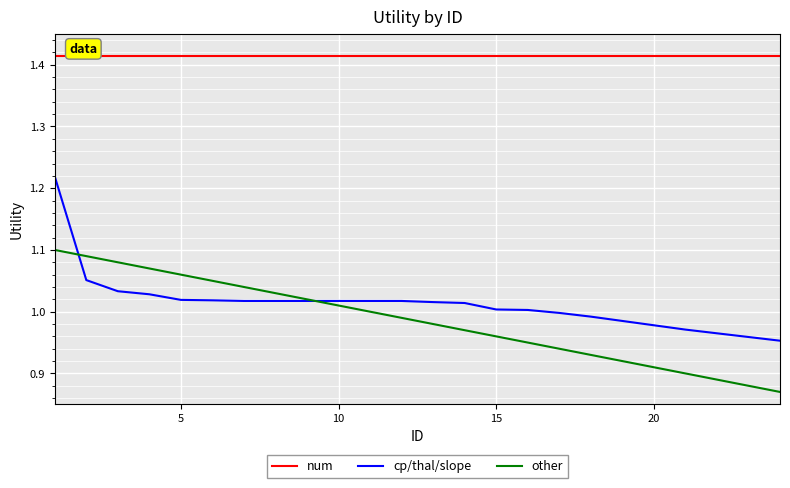

True or false: cp/thal/slope and num intersect in this chart.

False